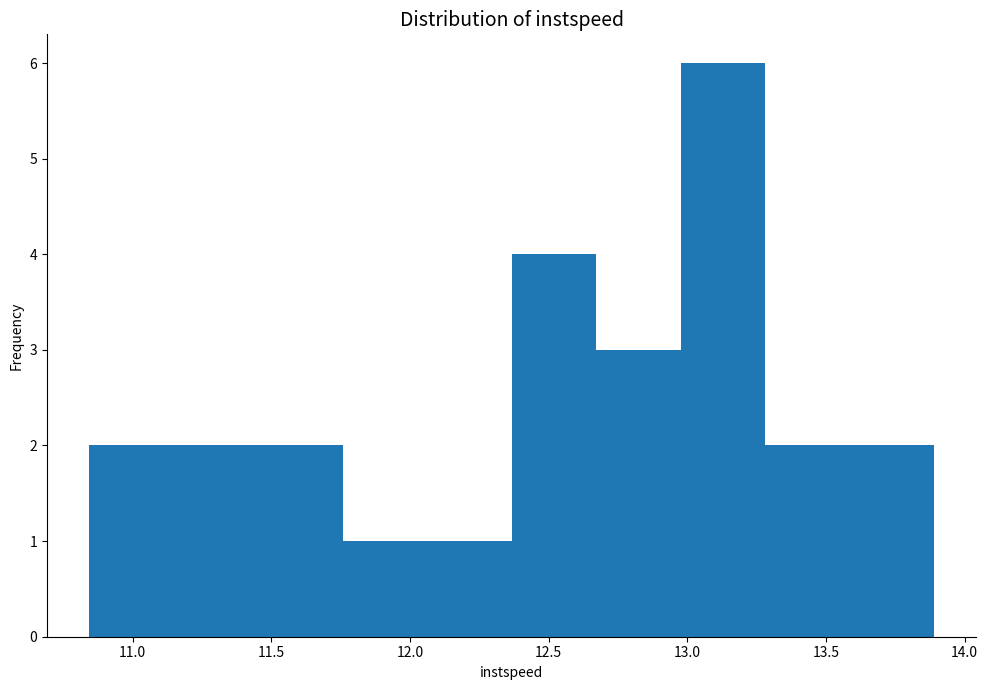

Over which range of the x-axis is the bar tallest?

13.00 to 13.30